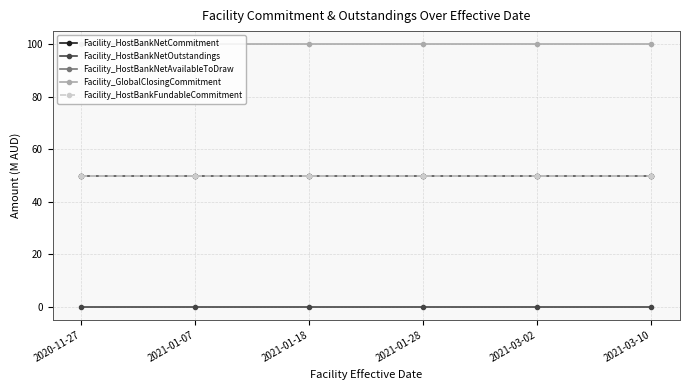

True or false: Facility_HostBankNetAvailableToDraw and Facility_GlobalClosingCommitment cross at least once.

False